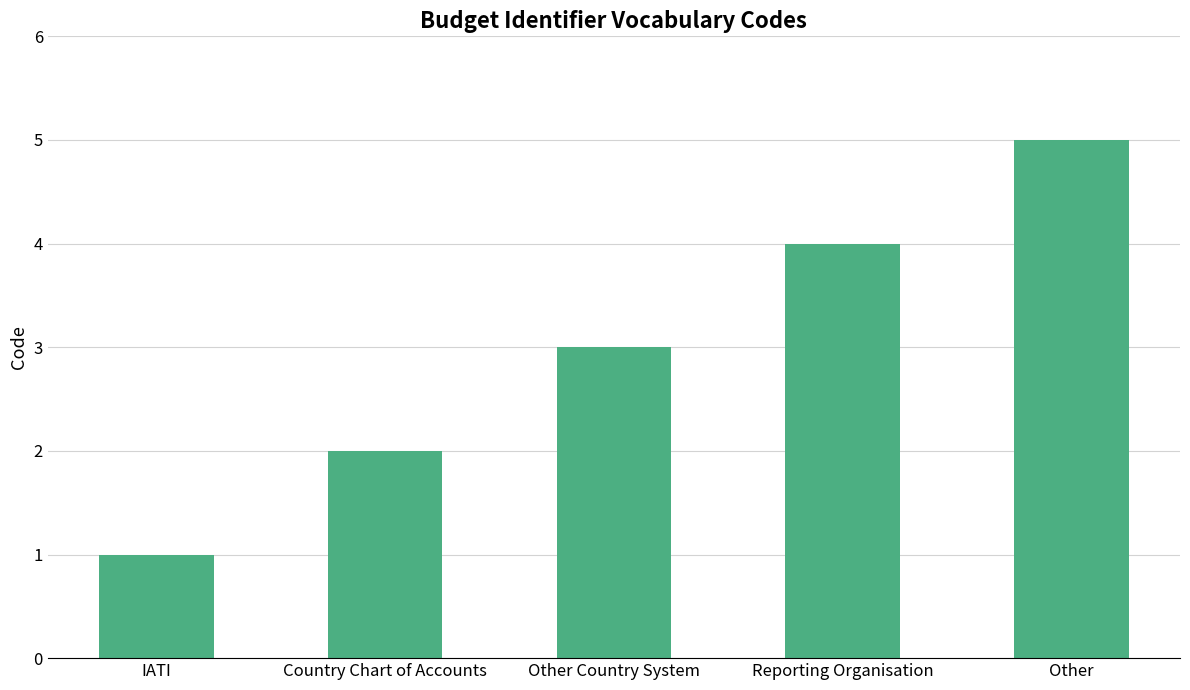

Does the chart contain any negative values?

No